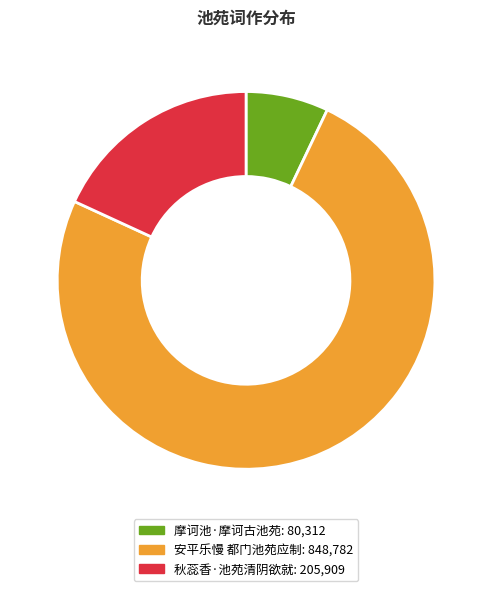

To the nearest percent, what portion does 秋蕊香·池苑清阴欲就 represent?

18%